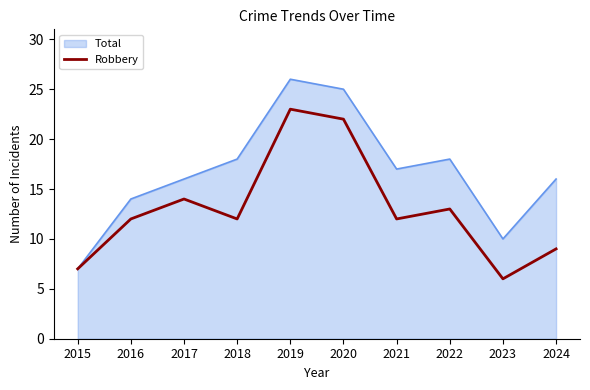

What value does the Robbery series have at 2017?

14